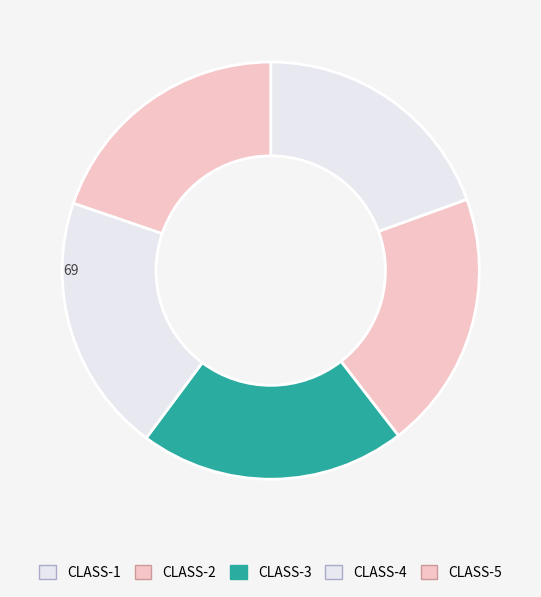

Count the number of slices in the pie.

5